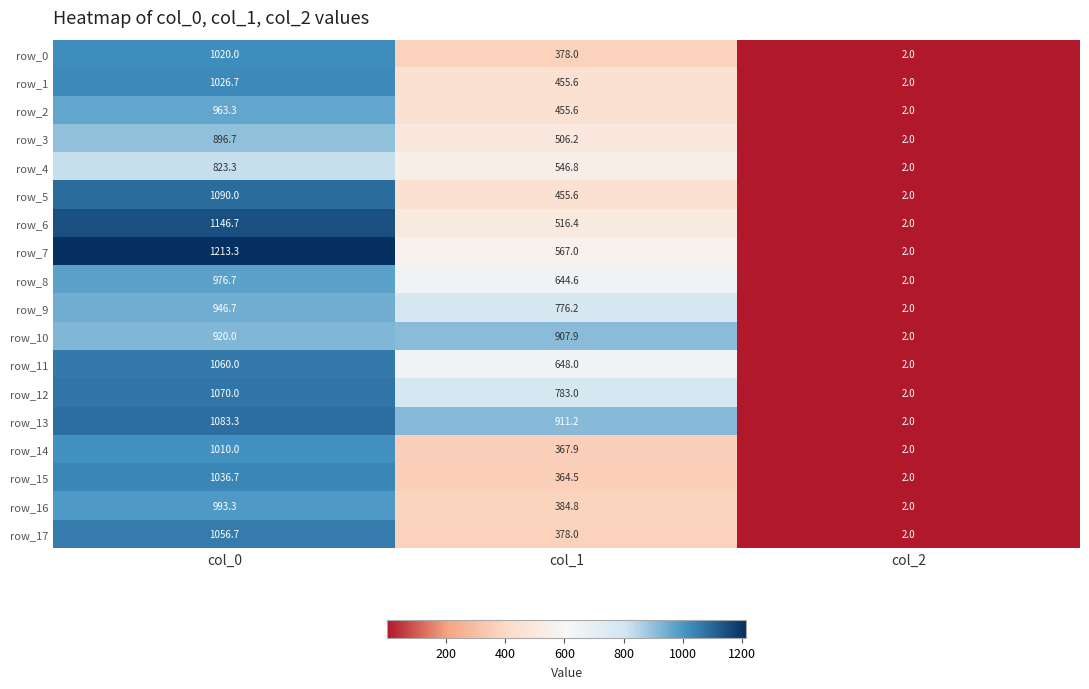

Rank the categories by row_5 value from lowest to highest.

col_2, col_1, col_0